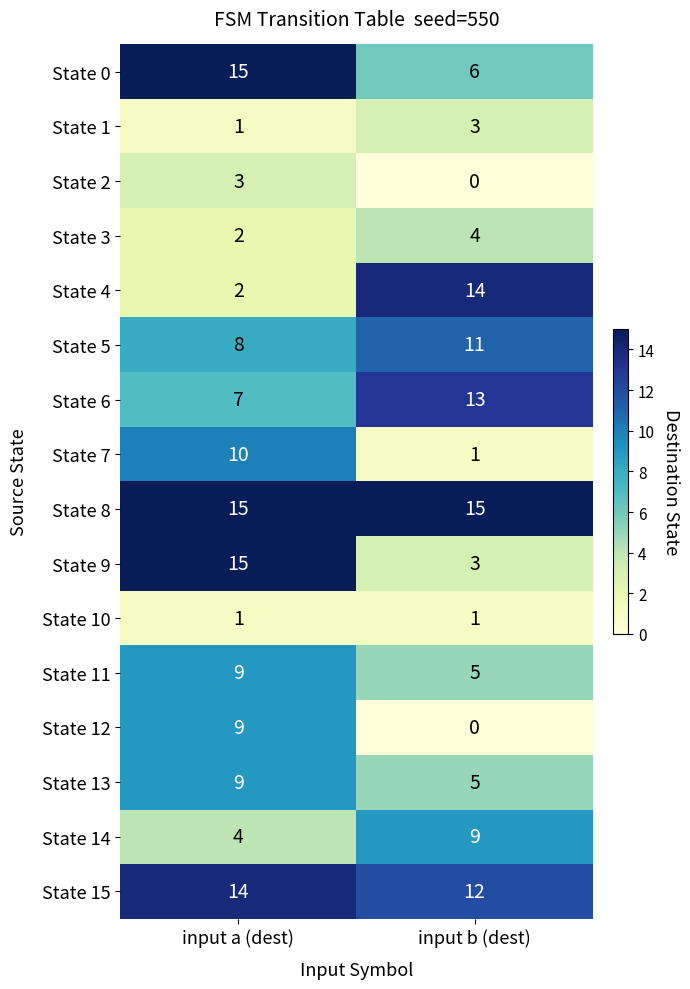

What is the spread (max minus min) of values at input b (dest)?

15